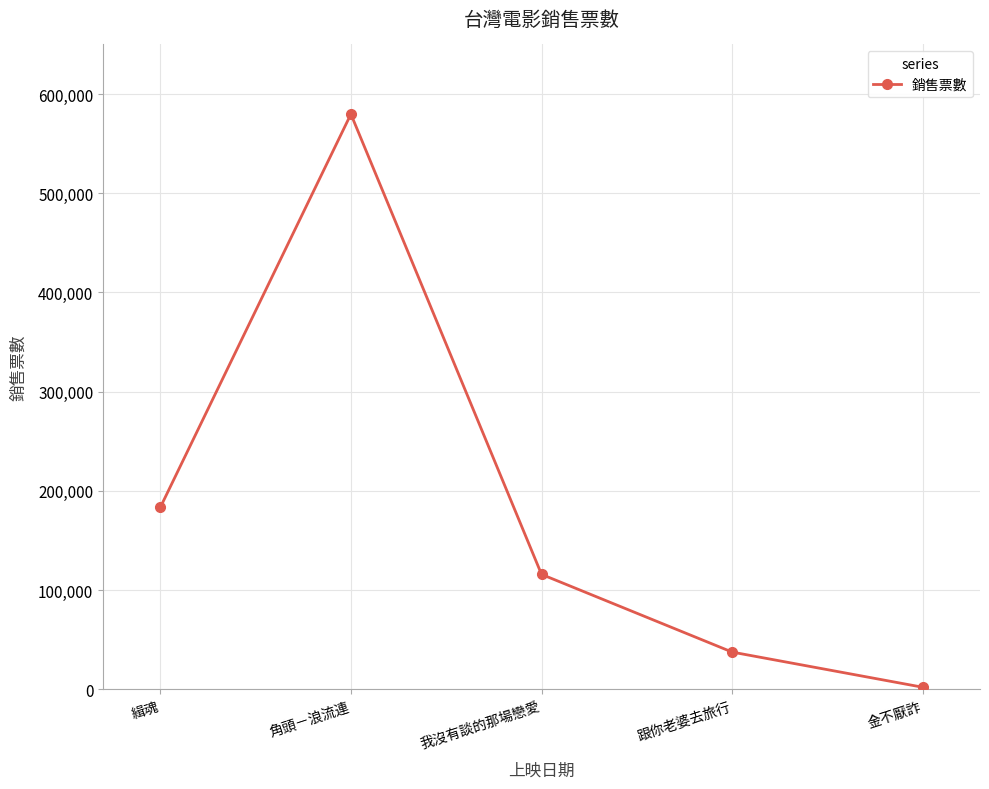

How many lines are shown in the chart?

1